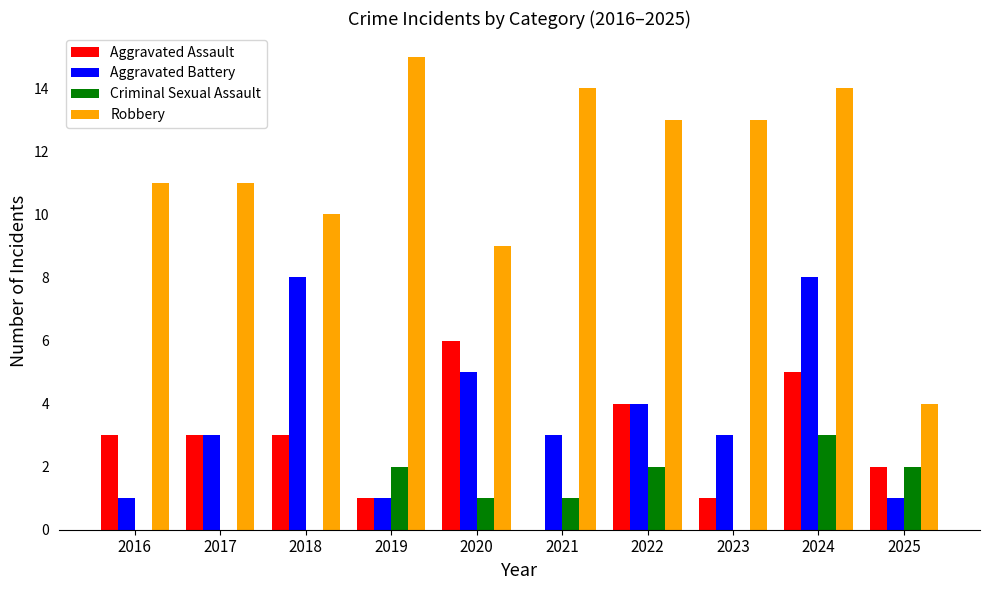

Count the Aggravated Battery values in the range 1 to 5.

8